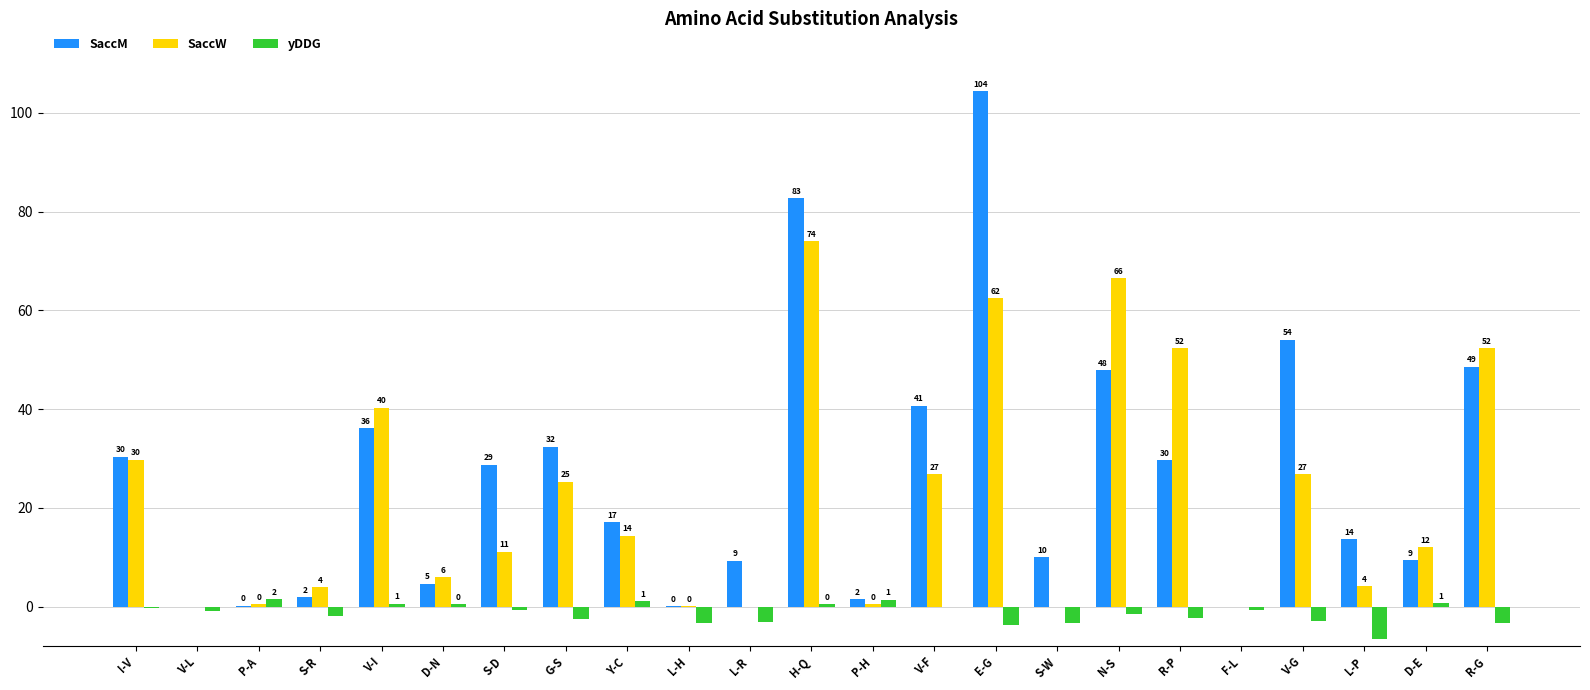

Between E-G and S-D, which is larger?

E-G